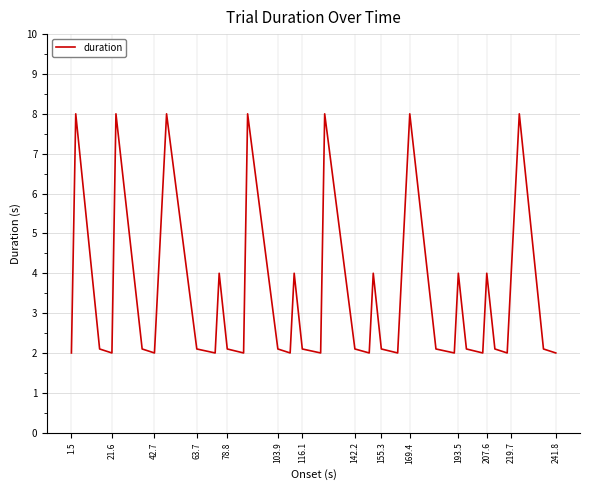

Reading left to right, extract all data points from this chart.

2.0	8.0	2.1	2.0	8.0	2.1	2.0	4.0	8.0	2.1	2.0	4.0	2.1	2.0	8.0	2.1	2.0	4.0	2.1	2.0	8.0	2.1	2.0	4.0	2.1	2.0	4.0	8.0	2.1	2.0	4.0	2.1	2.0	4.0	2.1	2.0	4.0	8.0	2.1	2.0